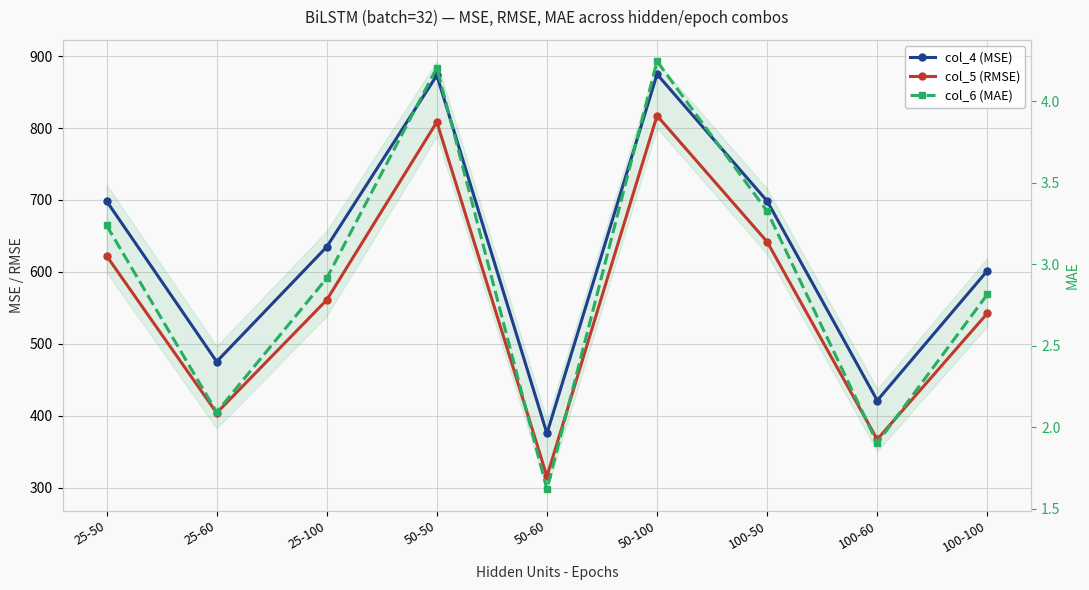

Rank the categories by col_6 (MAE) value from highest to lowest.

50-100, 50-50, 100-50, 25-50, 25-100, 100-100, 25-60, 100-60, 50-60